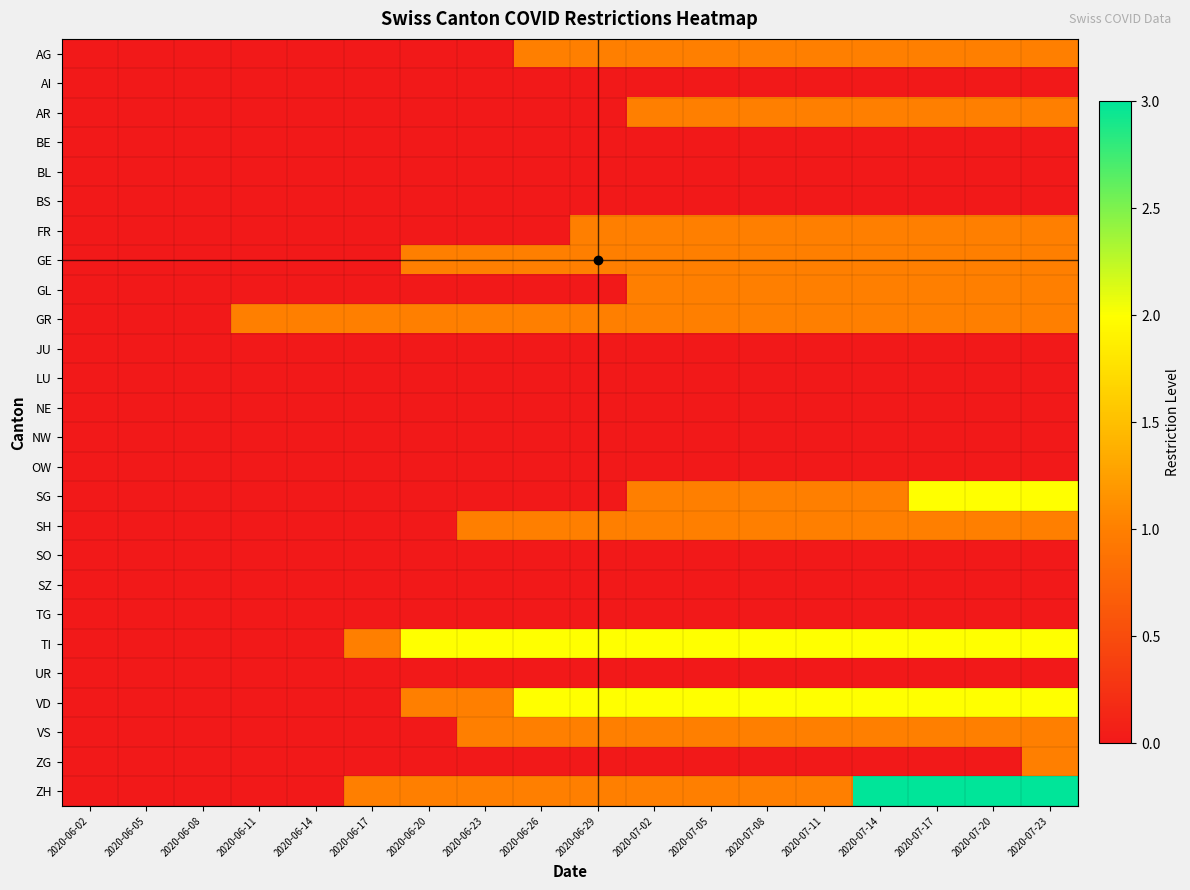

Which label corresponds to the smallest value in the chart?

2020-06-02